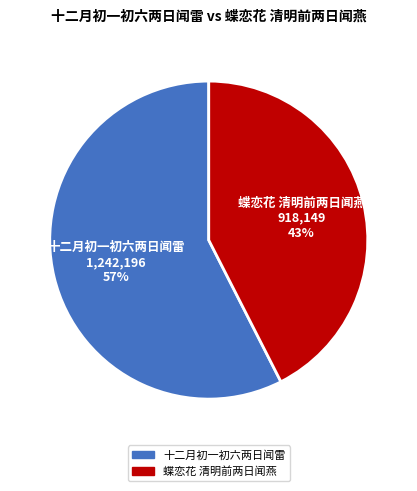

How many slices are in this pie chart?

2